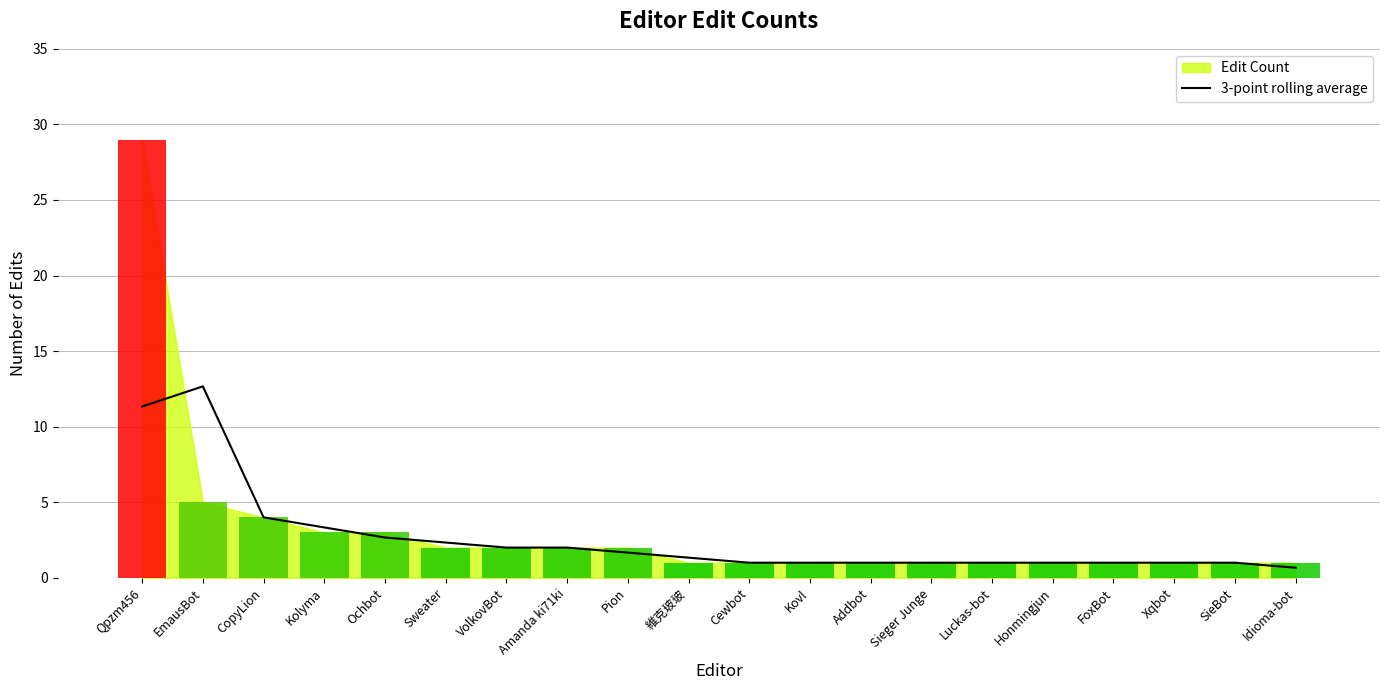

Which category has the highest value across all series?

EmausBot